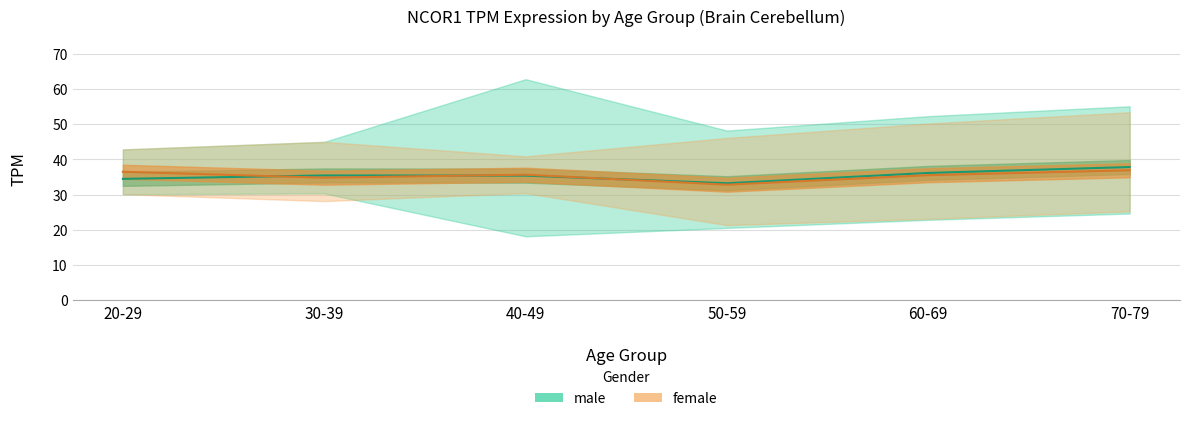

In male, how many points are lower than both neighbors (excluding endpoints)?

1